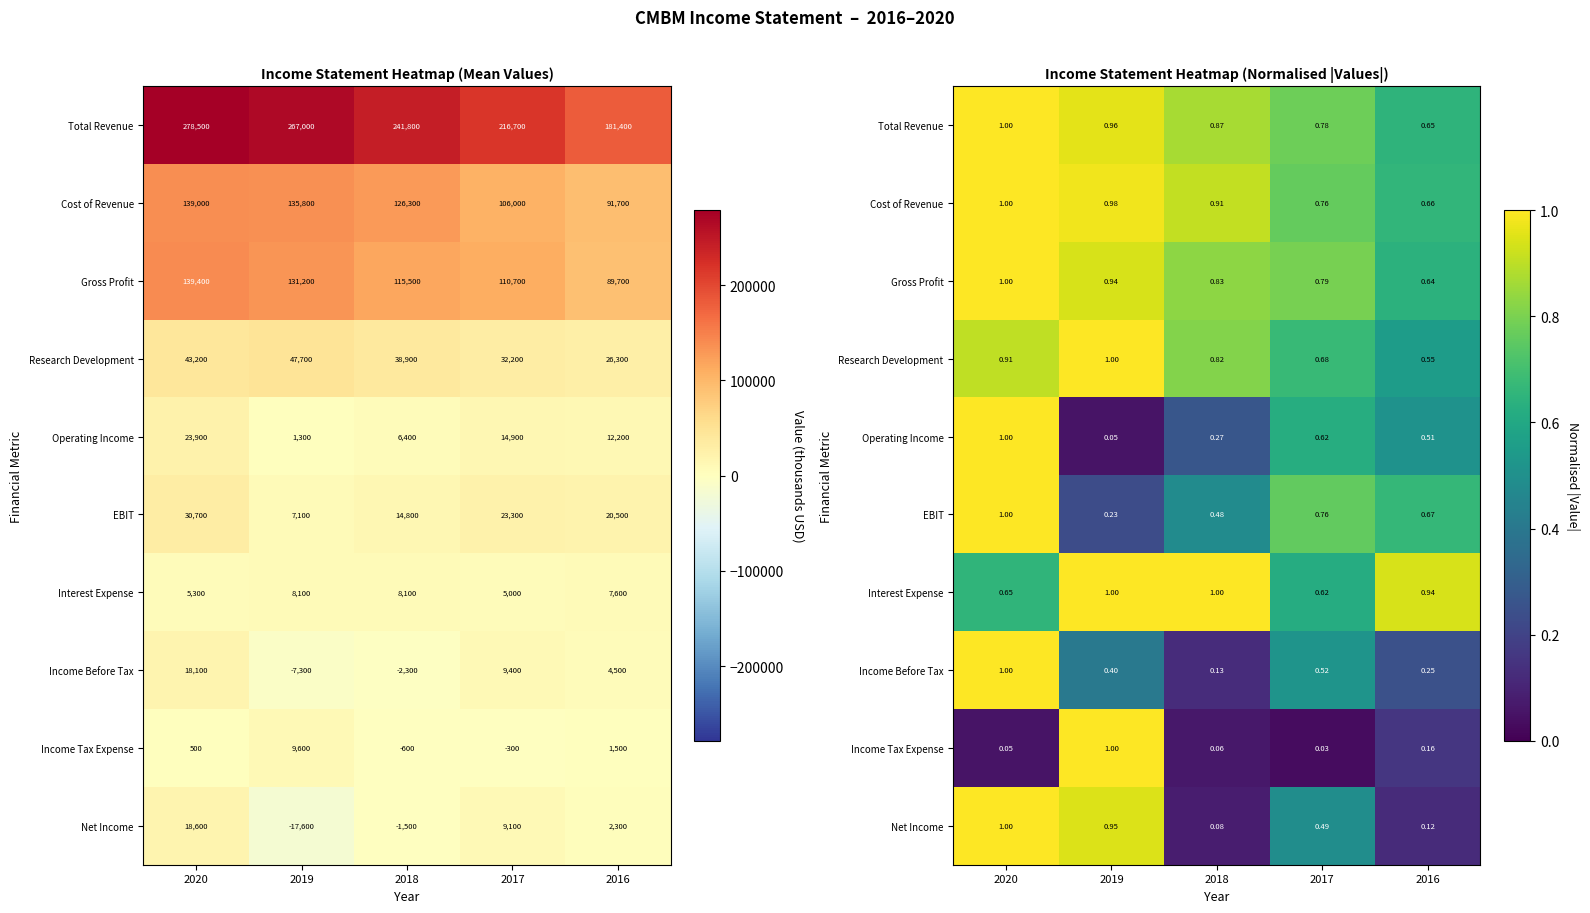

Is it true that Interest Expense equals 1.5 at 2016?

False